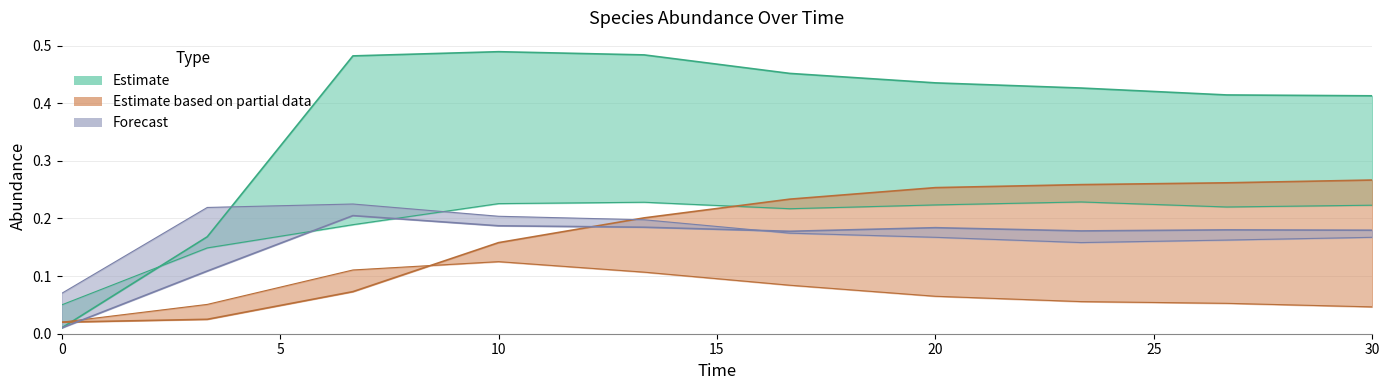

What is the total value across all series at 10.0?

1.4